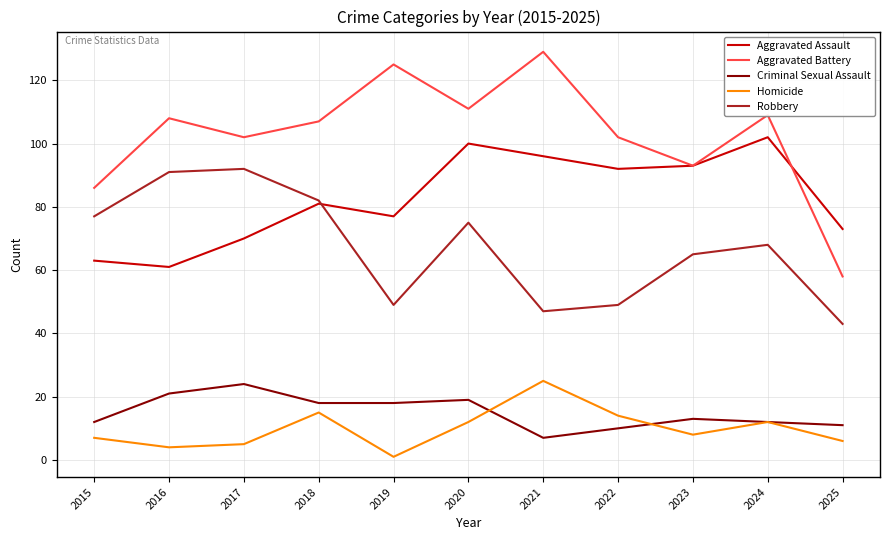

What is the total value across all series at 2017?

293